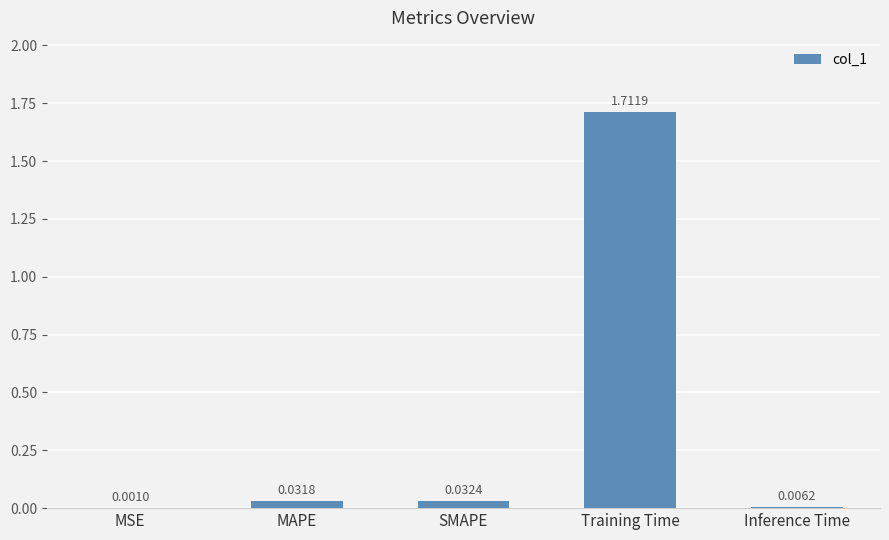

Are the bars horizontal?

No